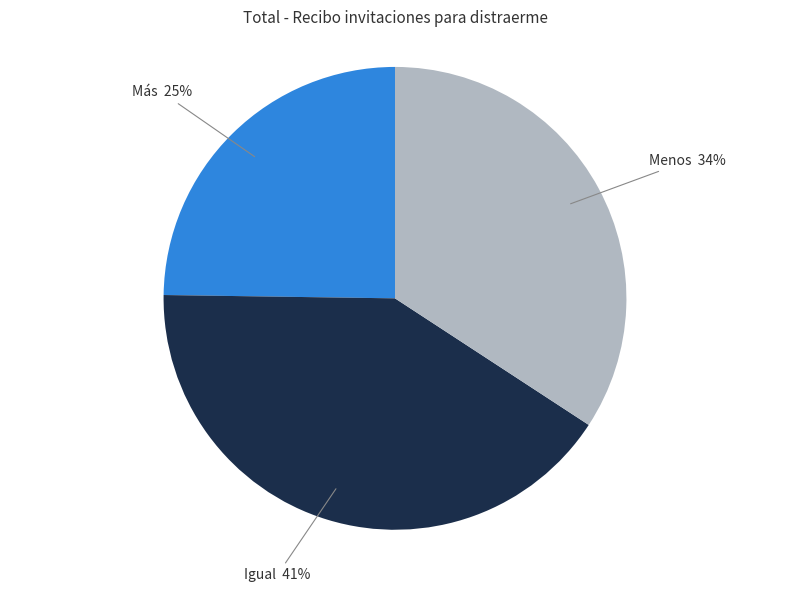

Is there a majority slice in this chart?

No